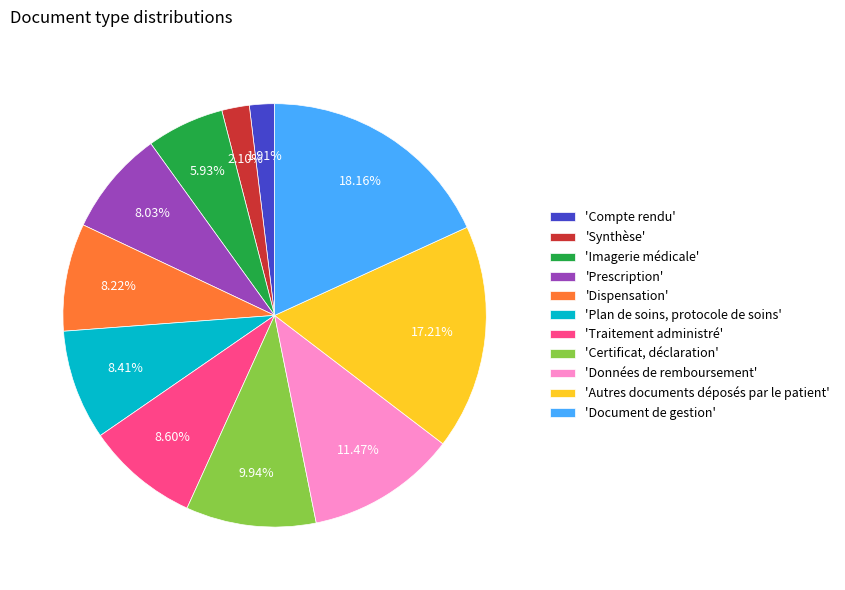

Is there a majority slice in this chart?

No